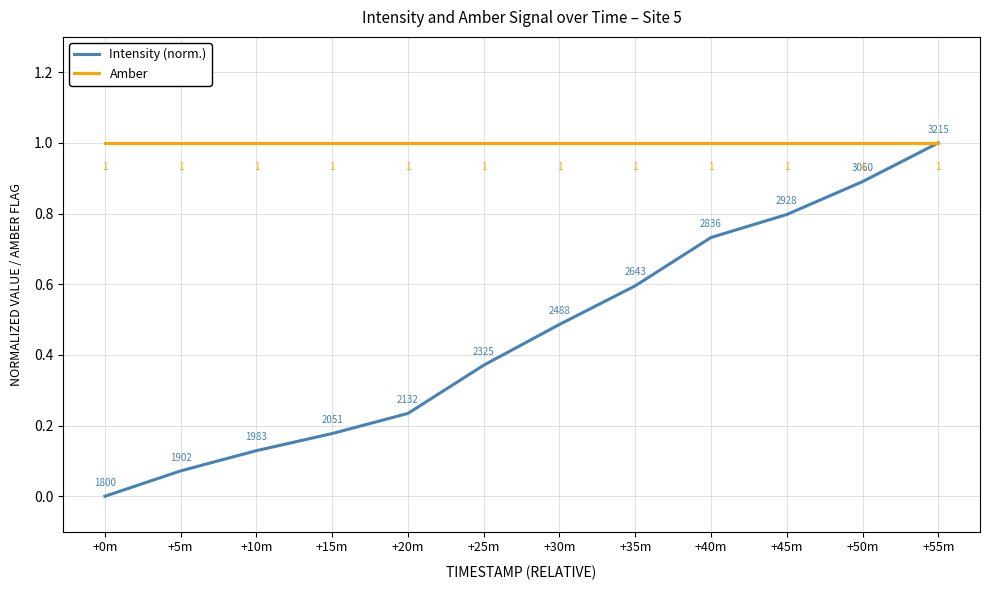

What is the value of the Amber point at the 11th from the left?

1.0